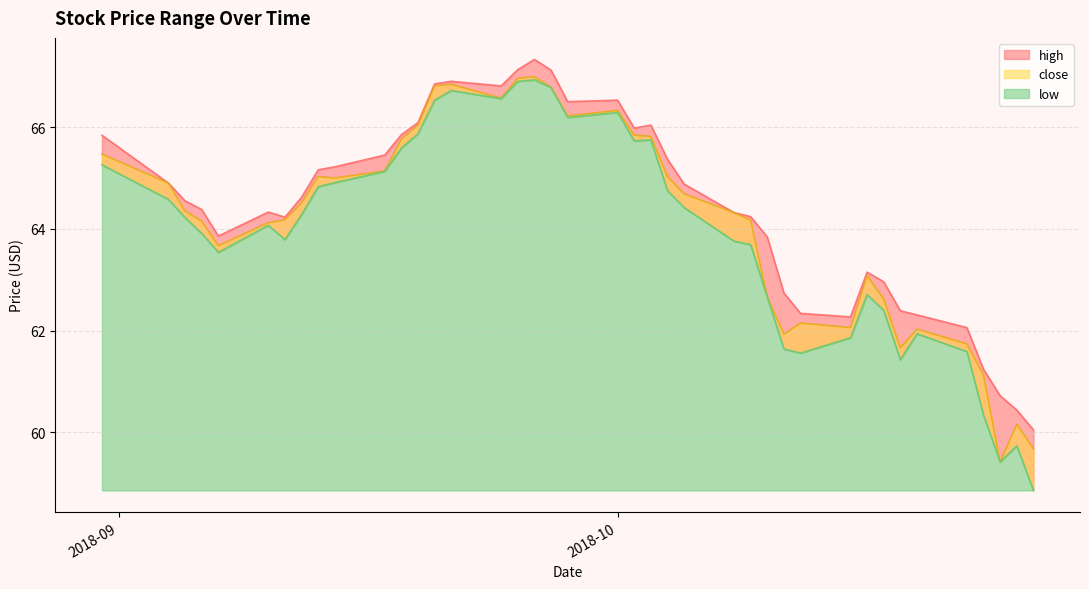

True or false: low has a value of 27.7 at 18.

False